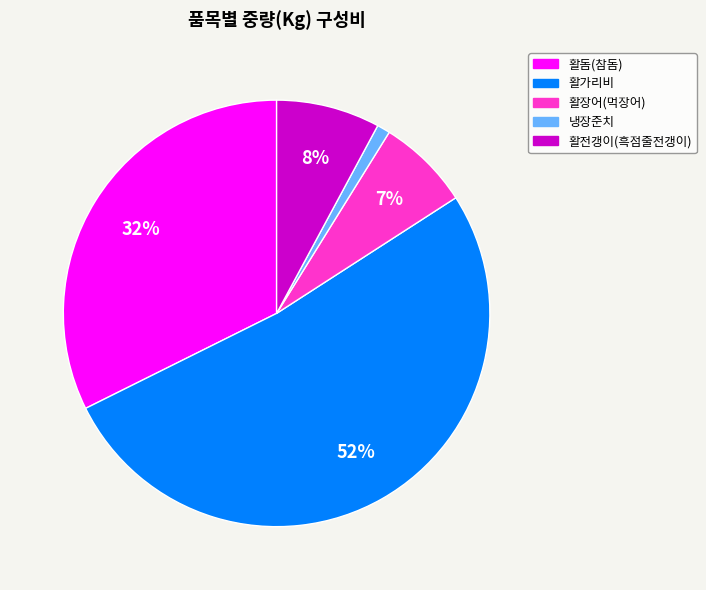

To the nearest percent, what is the difference between the largest and smallest slice percentages?

51%